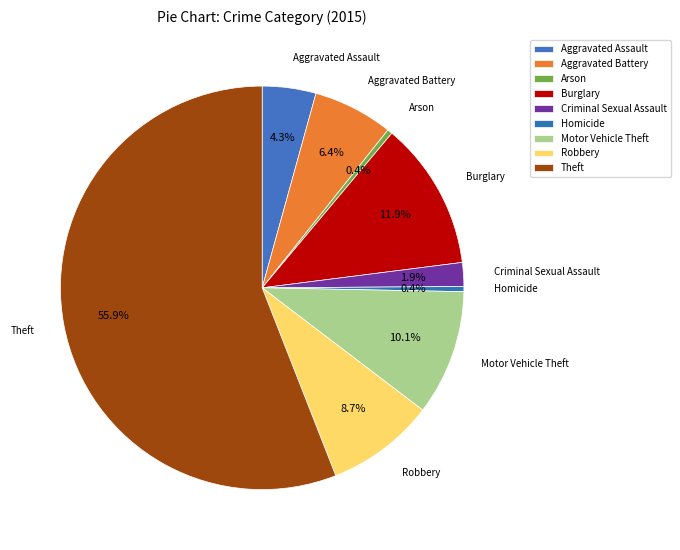

Which category has the biggest portion of the pie?

Theft